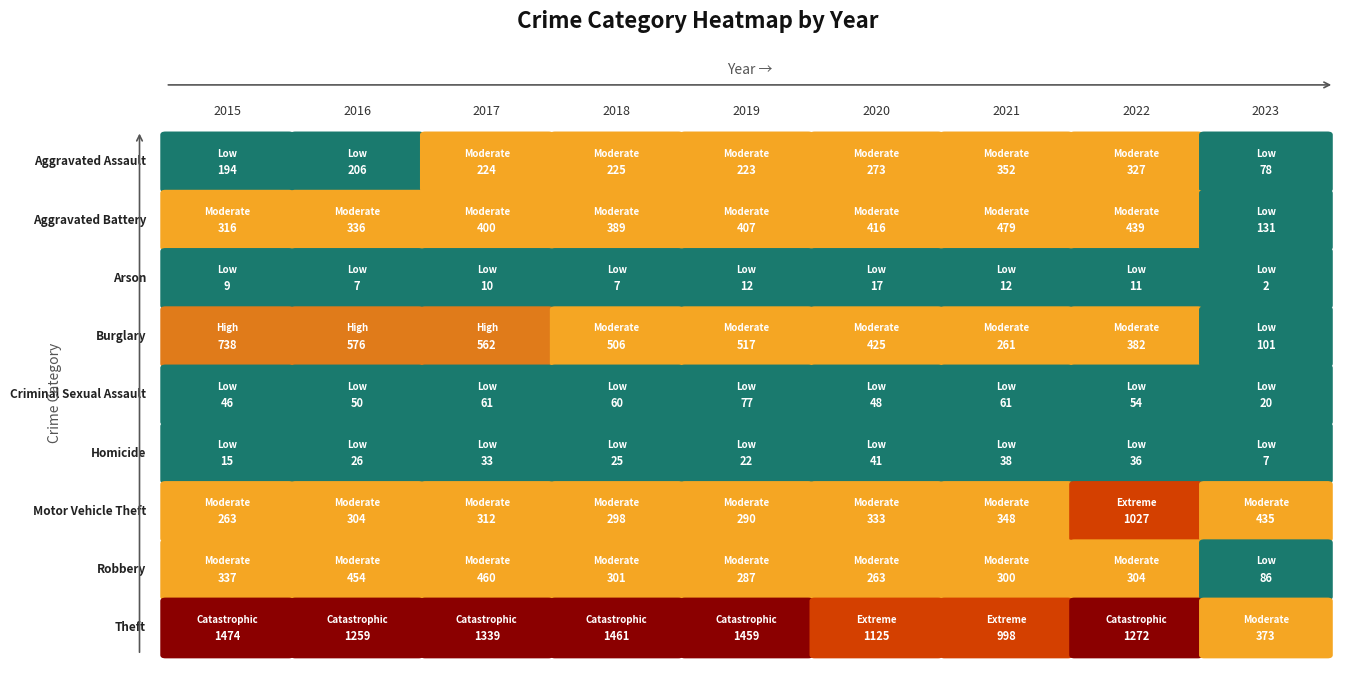

Which category has the highest value in the Arson series?

2020